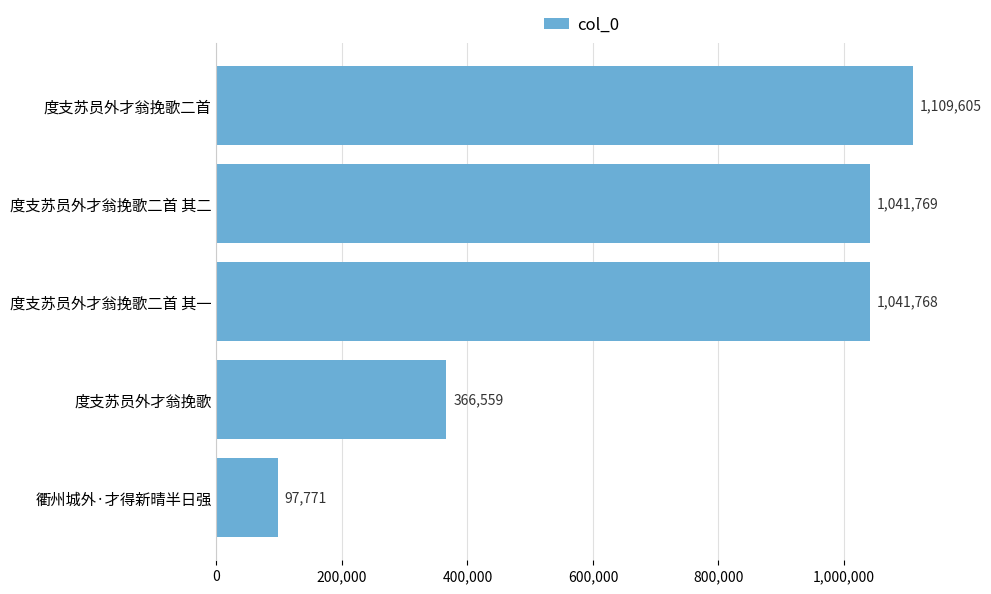

What is the difference between the maximum and minimum values?

1011834